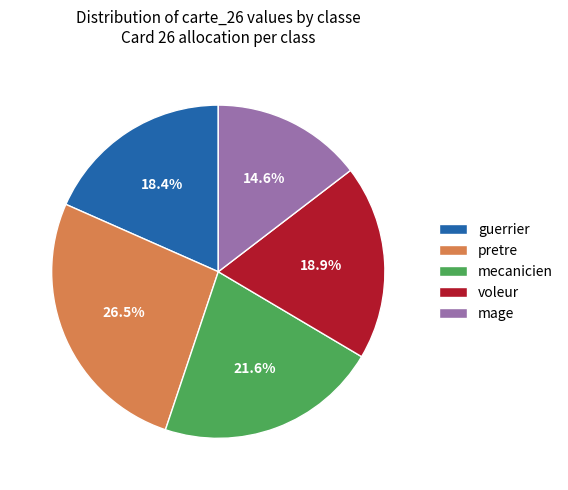

True or false: mage accounts for 28% of the total.

False